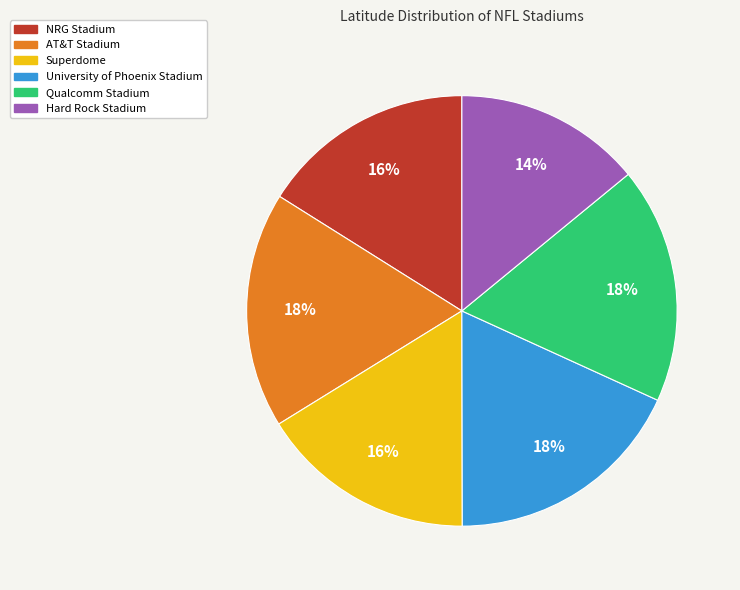

How many segments does this pie chart have?

6